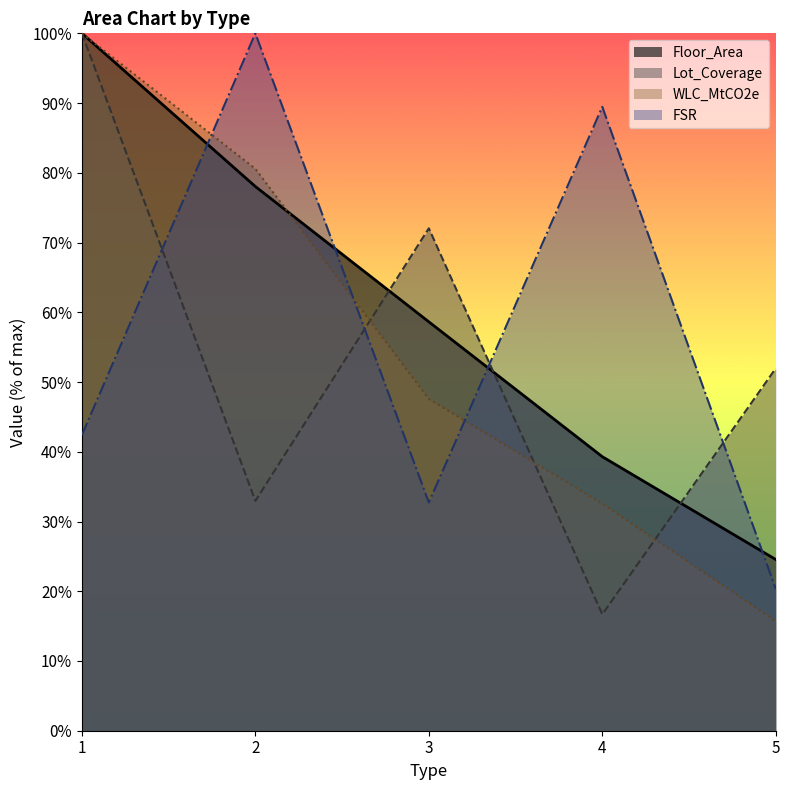

What is the sum of all Floor_Area values?

300.5